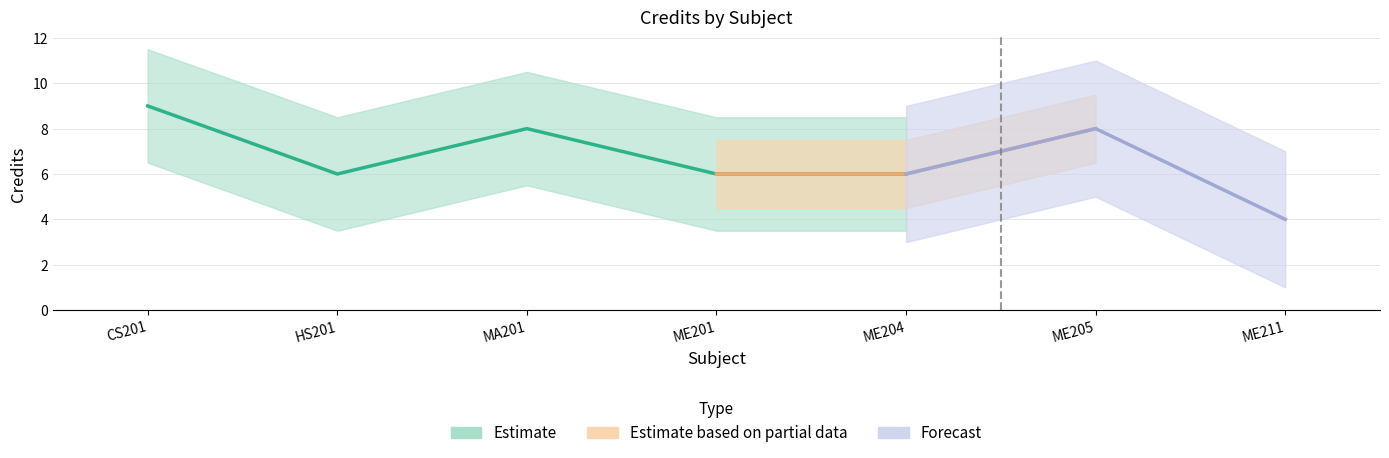

What is the difference between the maximum and minimum values?

5